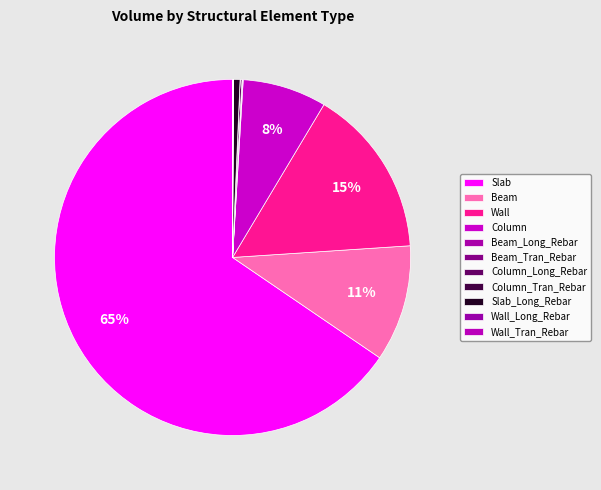

Is it true that Slab is 59% of the pie?

False